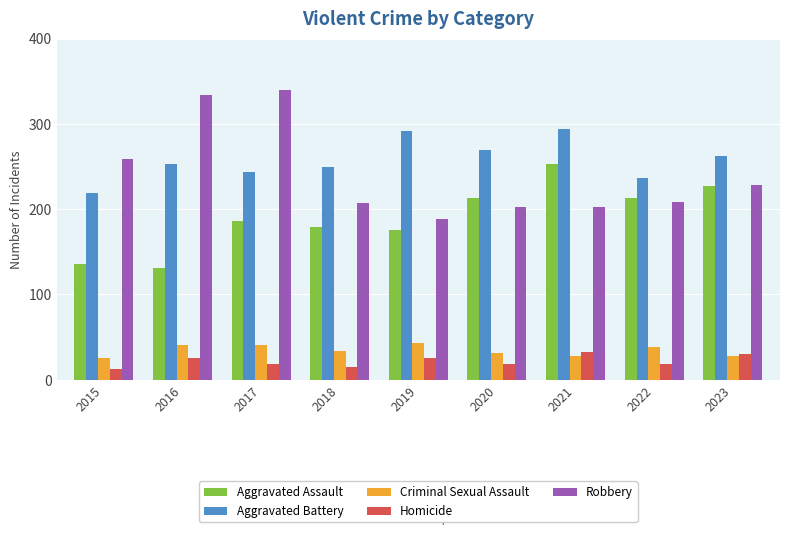

The Criminal Sexual Assault series shows 34 at 2018. True or false?

True